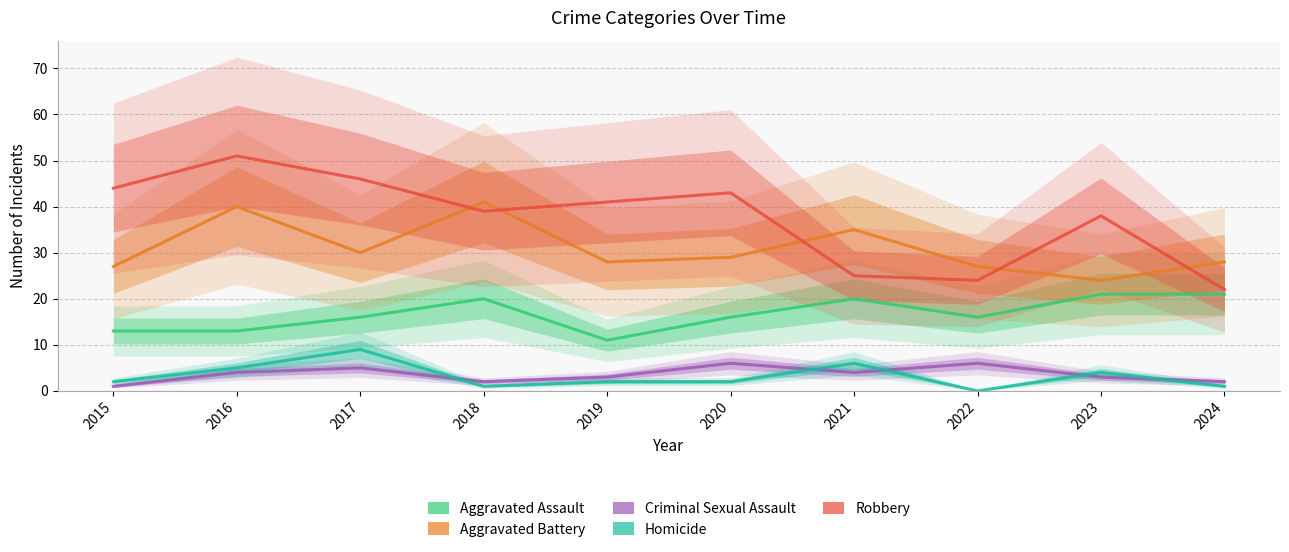

What is the average value of the Criminal Sexual Assault series?

4